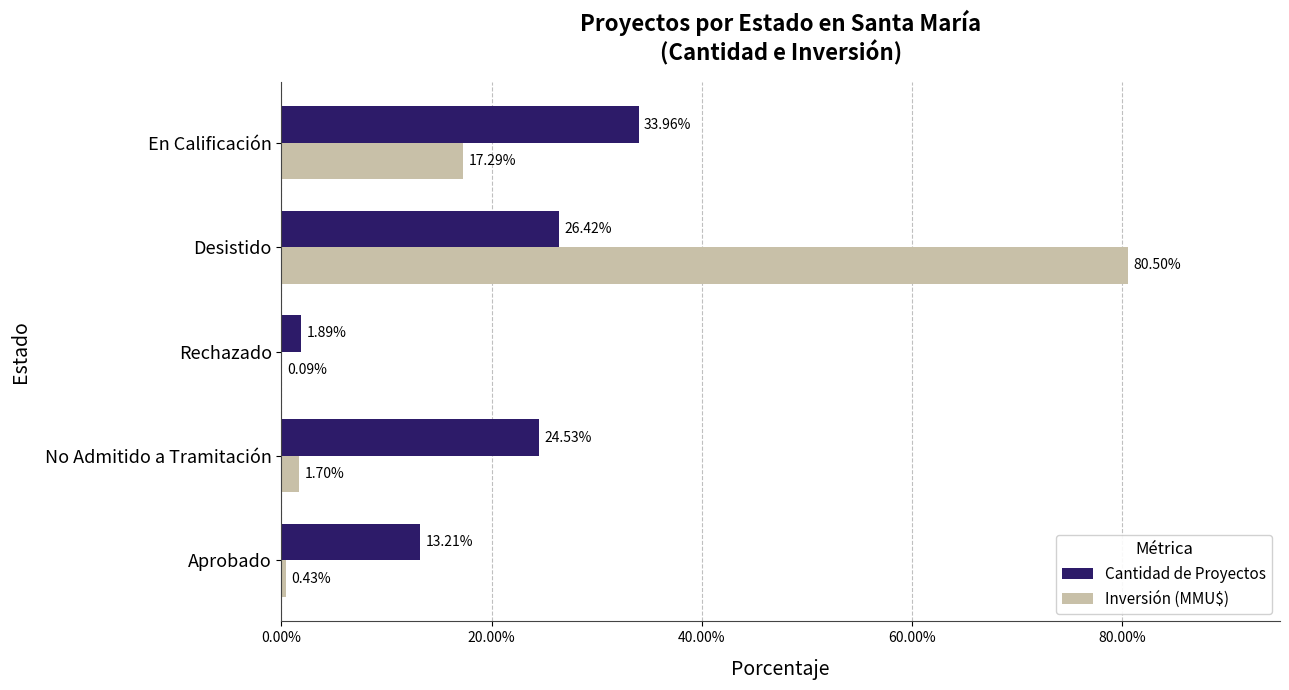

Which series changed the most between No Admitido a Tramitación and En Calificación?

Inversión (MMU$)